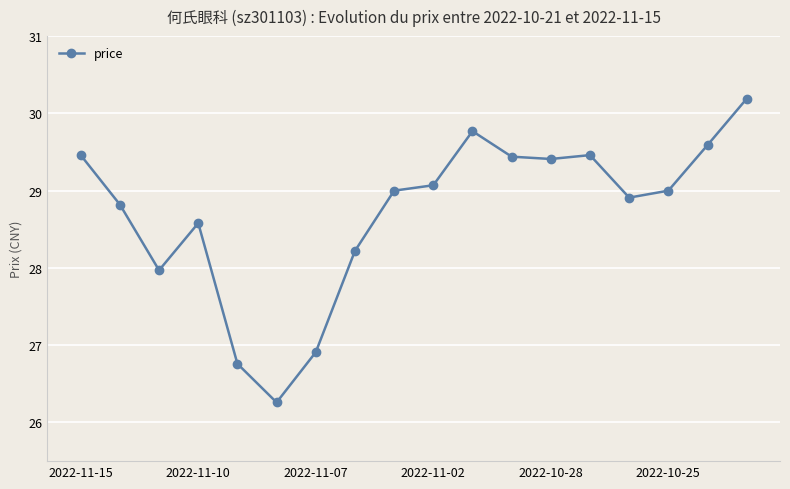

What is the greatest value displayed?

30.2